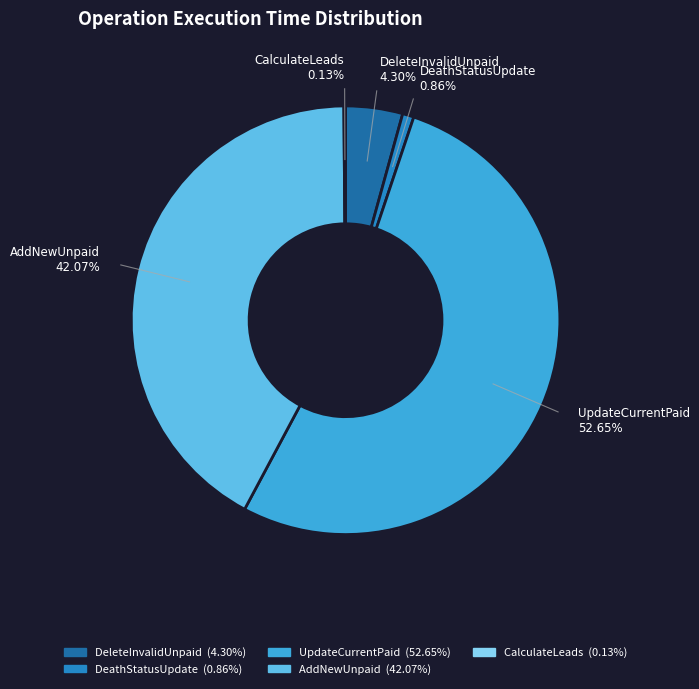

Is there any slice that represents more than half of the pie?

Yes